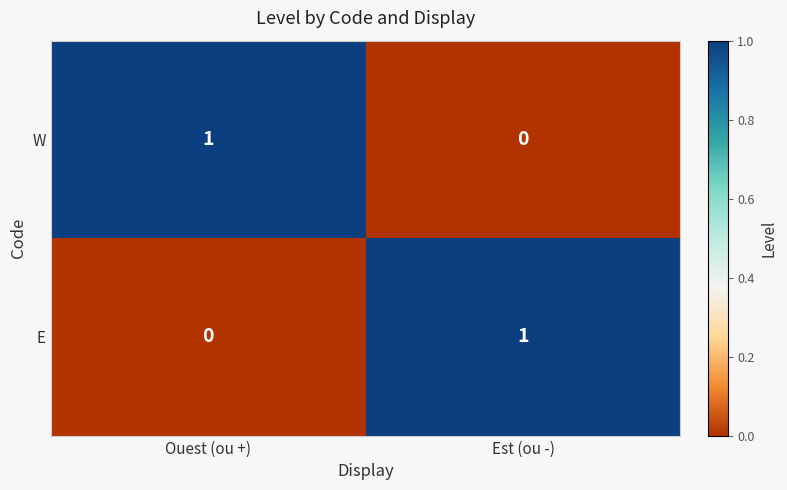

Reading left to right, transcribe all the data shown in this chart.

W: 1	0
E: 0	1